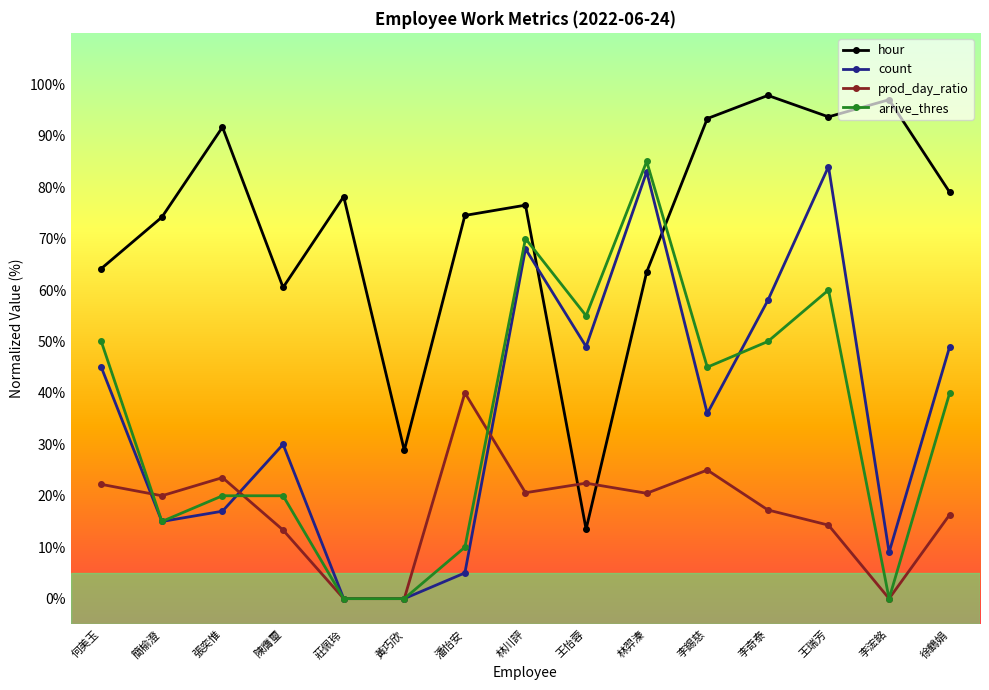

What is the difference between the highest and lowest values at 徐鶴娟?

62.7